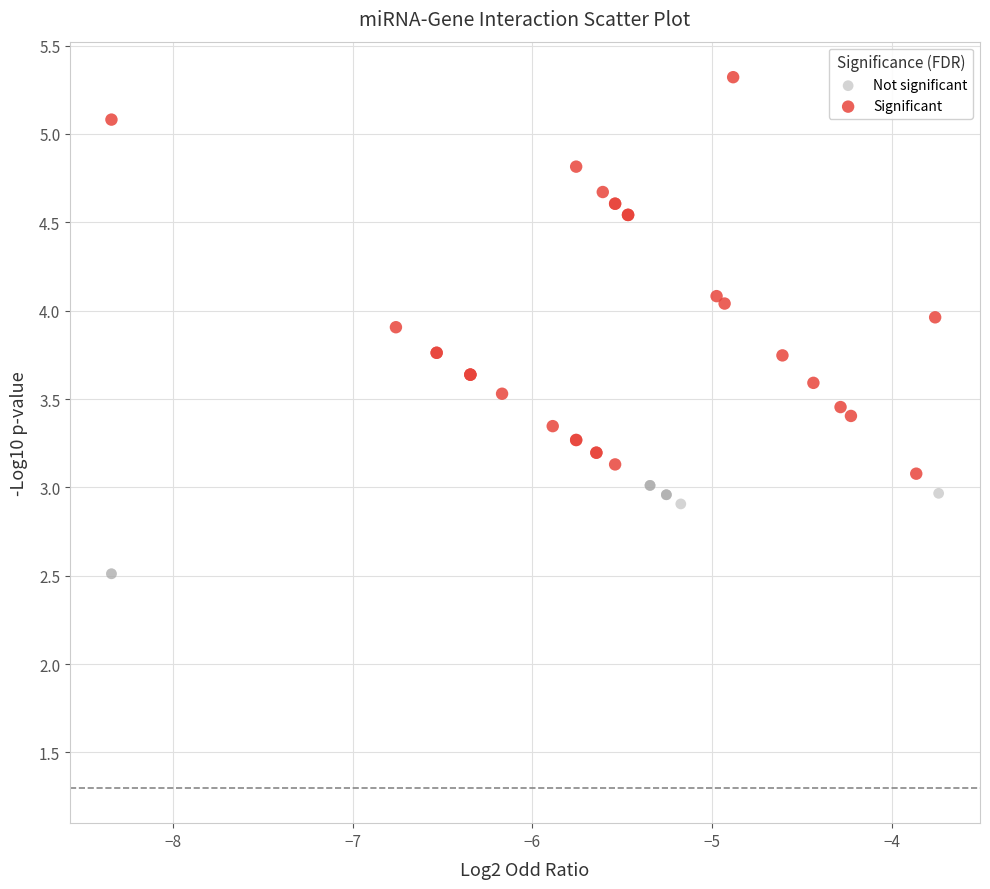

What are all the series names shown in the legend?

Not significant, Significant